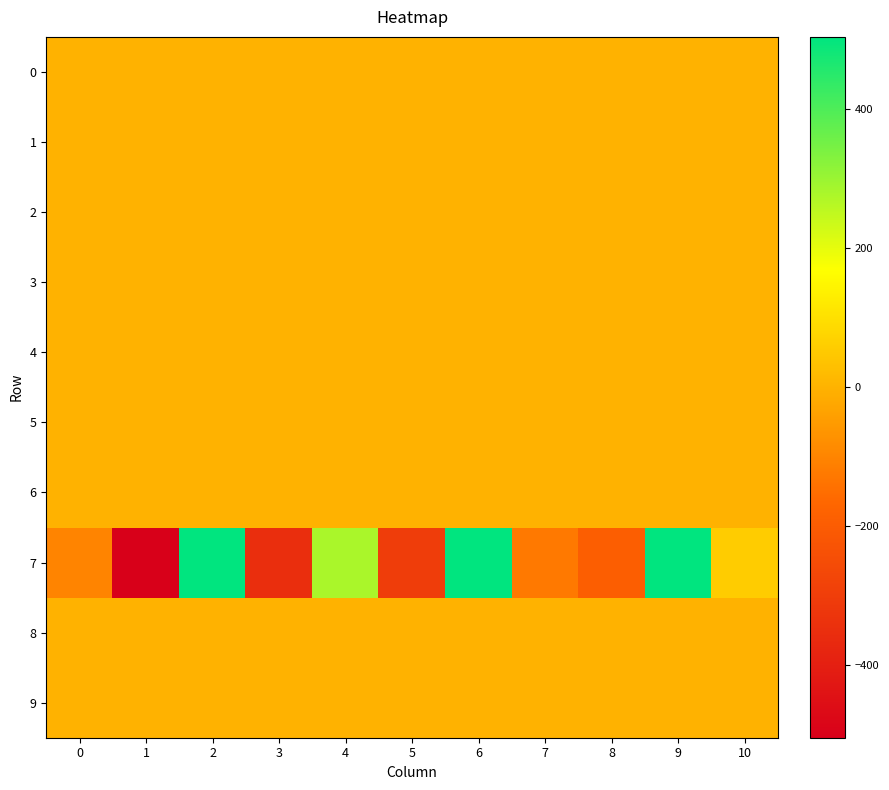

At which category does the chart reach its peak across all series?

6